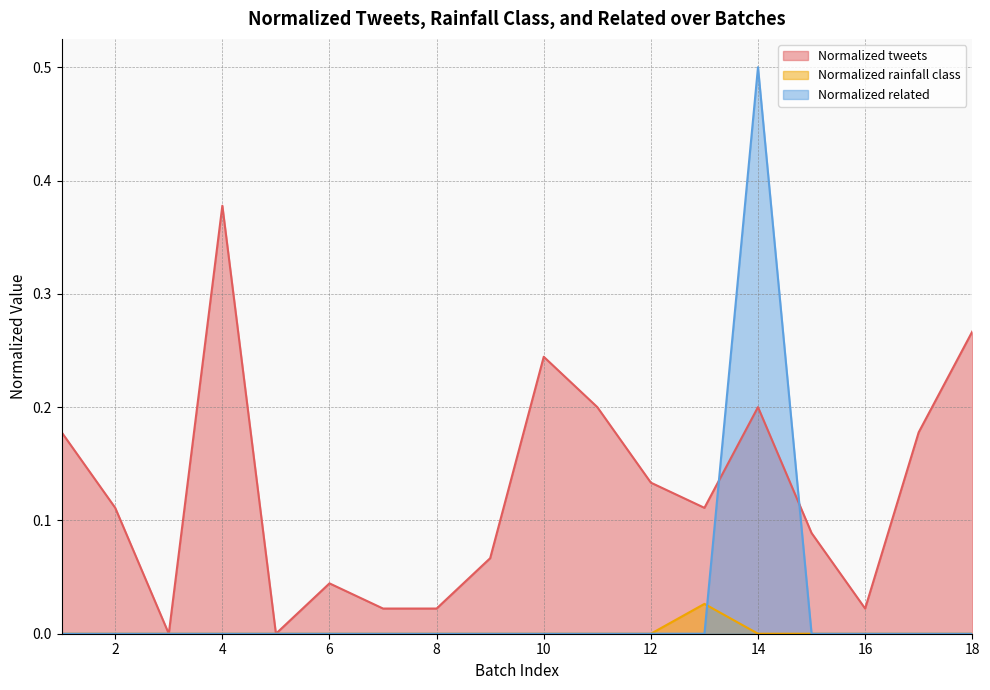

How many values in the Normalized tweets series exceed 0?

16